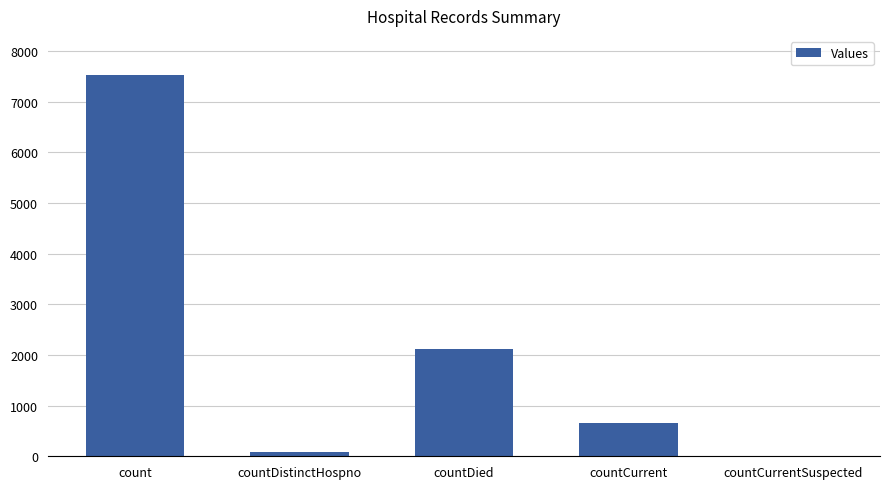

What value does the data have at countCurrent, to the nearest 50?

650